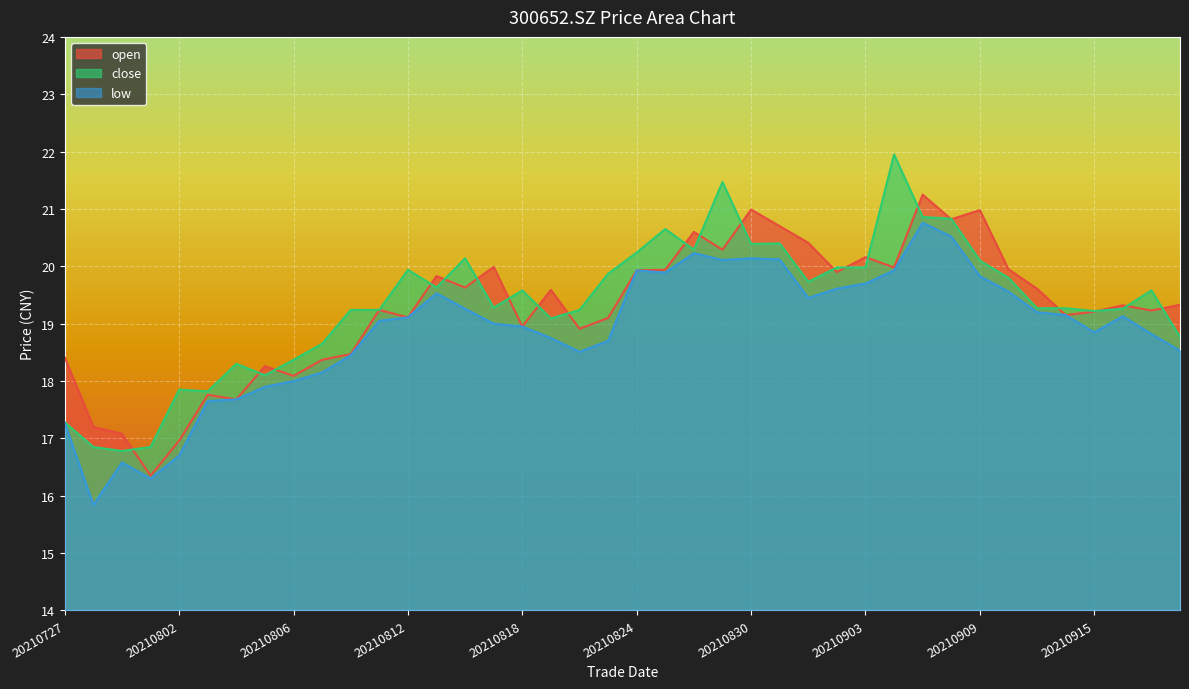

Rank the categories by low value from lowest to highest.

20210728, 20210730, 20210729, 20210802, 20210727, 20210803, 20210804, 20210805, 20210806, 20210809, 20210810, 20210820, 20210922, 20210823, 20210819, 20210917, 20210915, 20210818, 20210817, 20210811, 20210812, 20210916, 20210914, 20210913, 20210816, 20210901, 20210813, 20210910, 20210902, 20210903, 20210909, 20210825, 20210824, 20210906, 20210827, 20210831, 20210830, 20210826, 20210908, 20210907